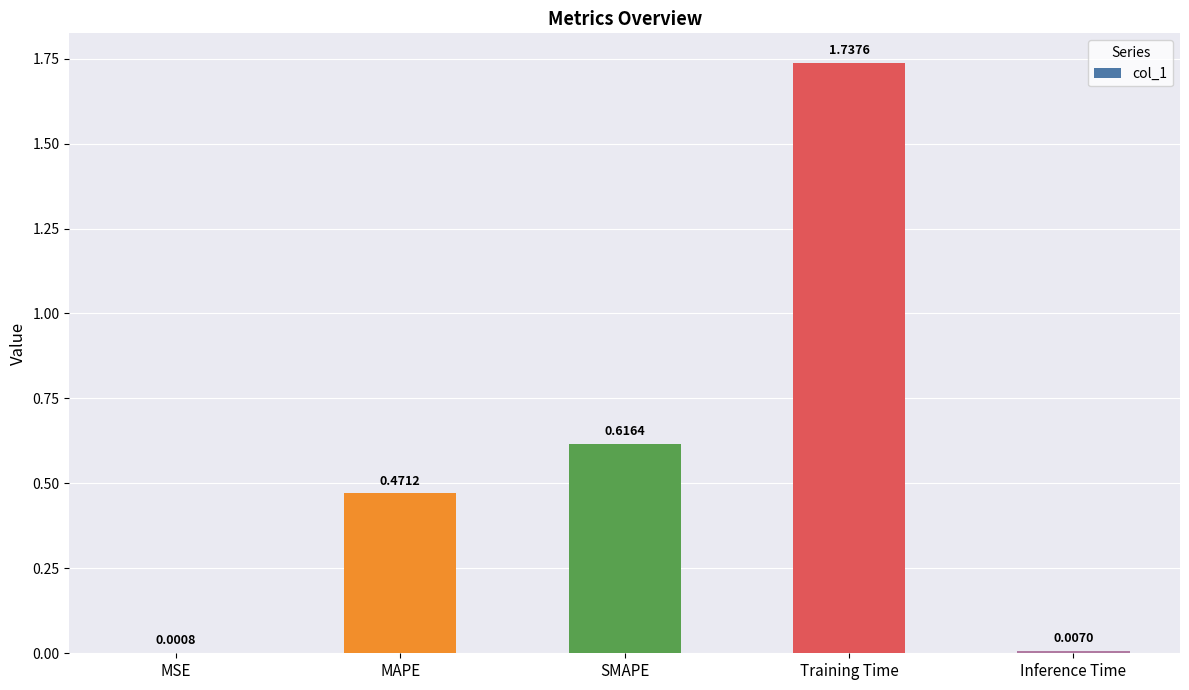

Which label corresponds to the largest value in the chart?

Training Time